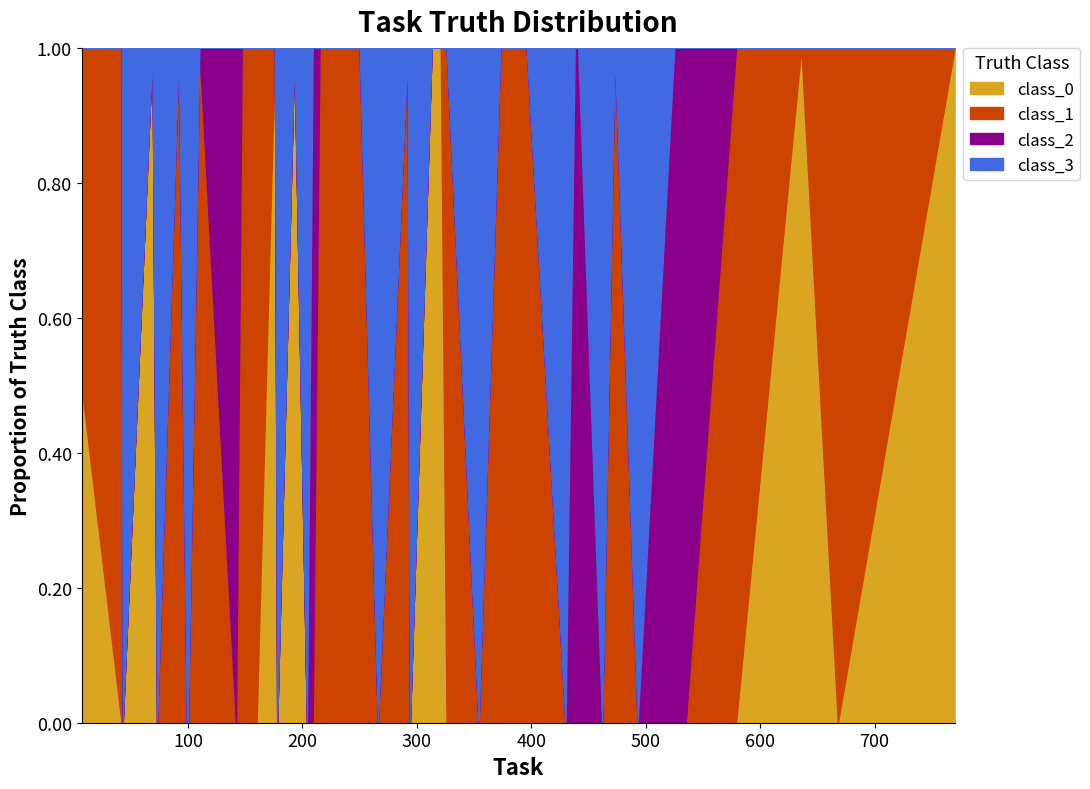

How many lines are shown in the chart?

4